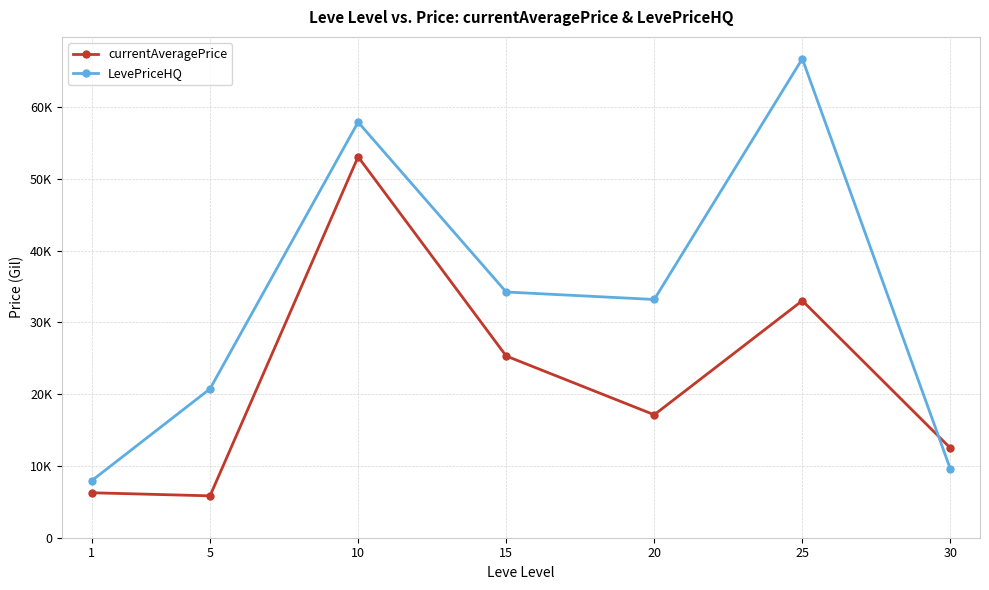

Does the chart display data point markers on the line(s)?

Yes